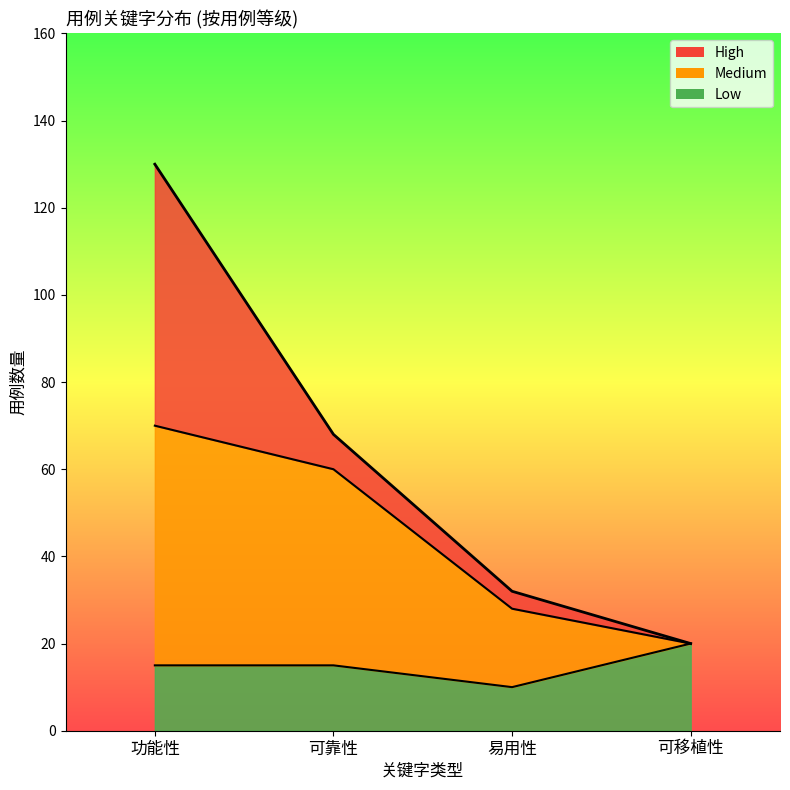

True or false: the data has more than 0 interior local peaks.

False